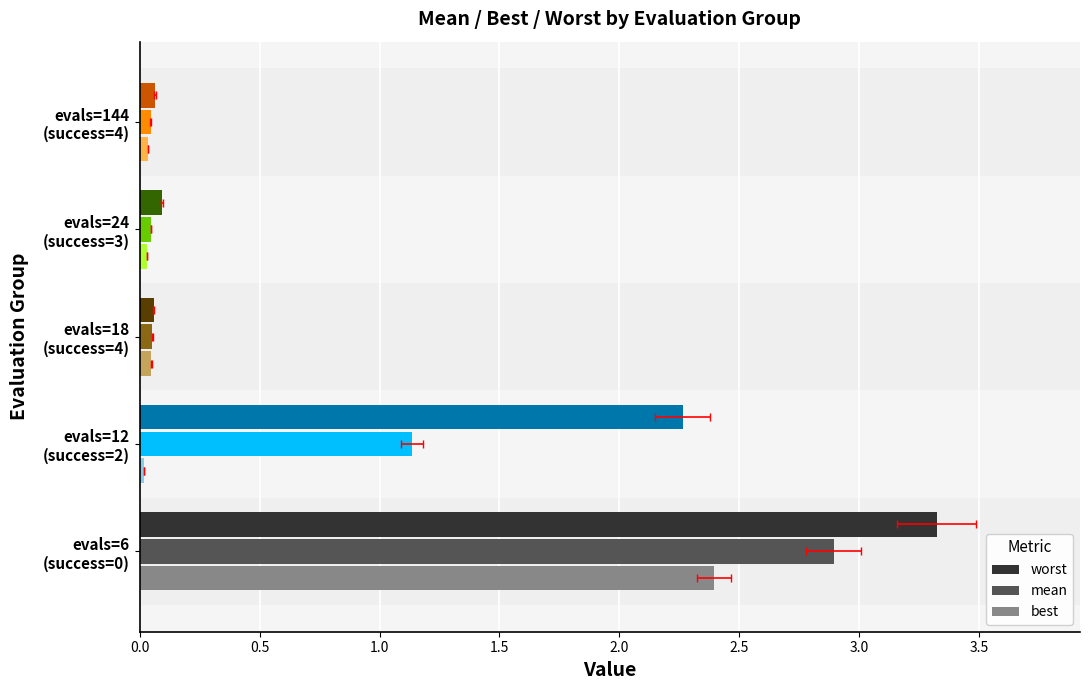

Does the chart contain stacked bars?

No